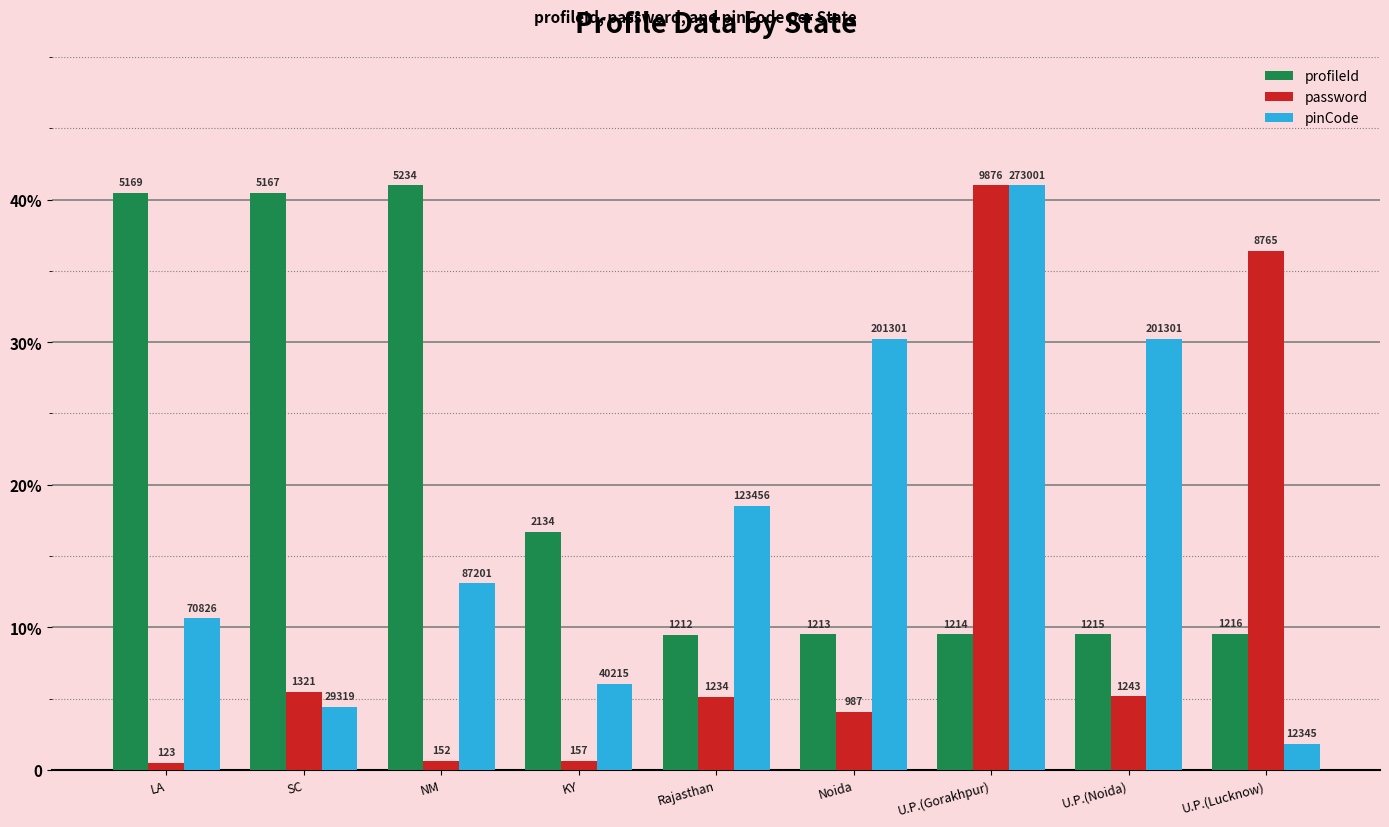

What are all the series names shown in the legend?

profileId, password, pinCode